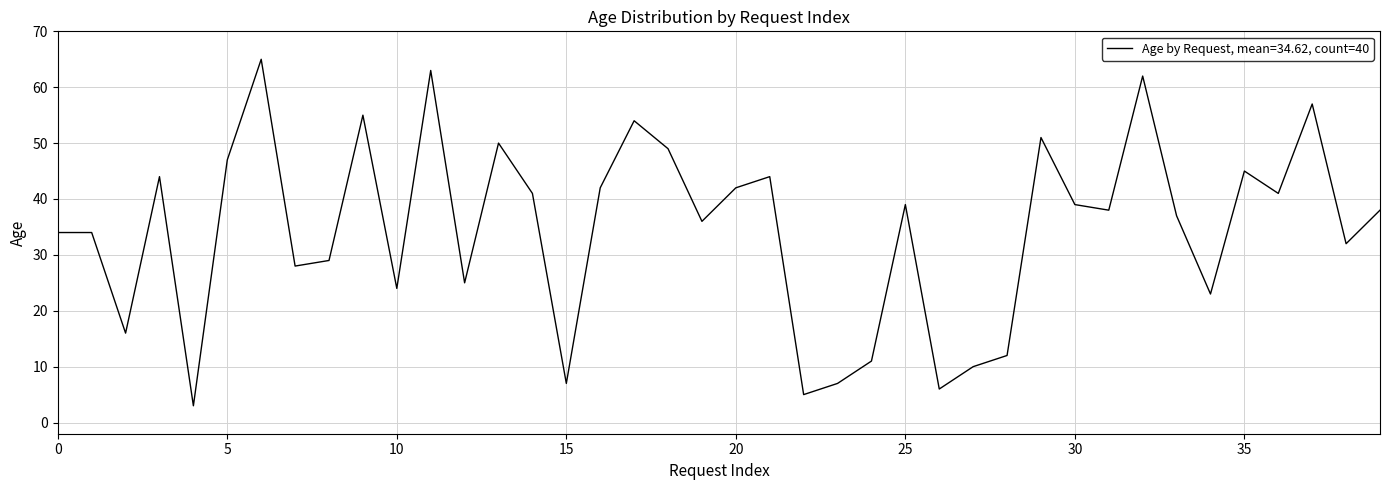

What is the smallest value displayed?

3